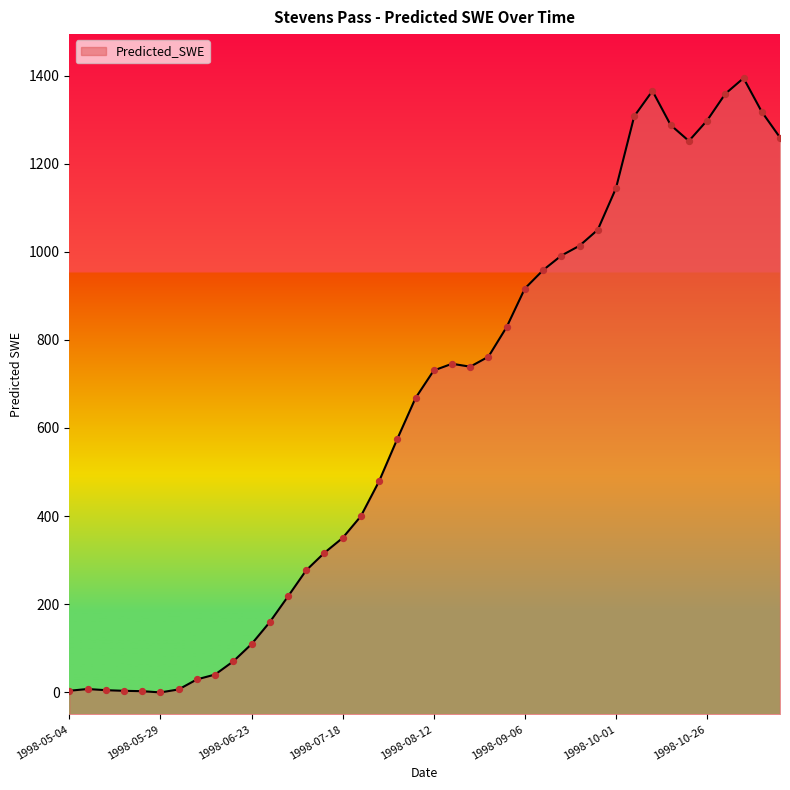

What is the change in value from 1998-08-07 to 1998-10-16?

+620.0